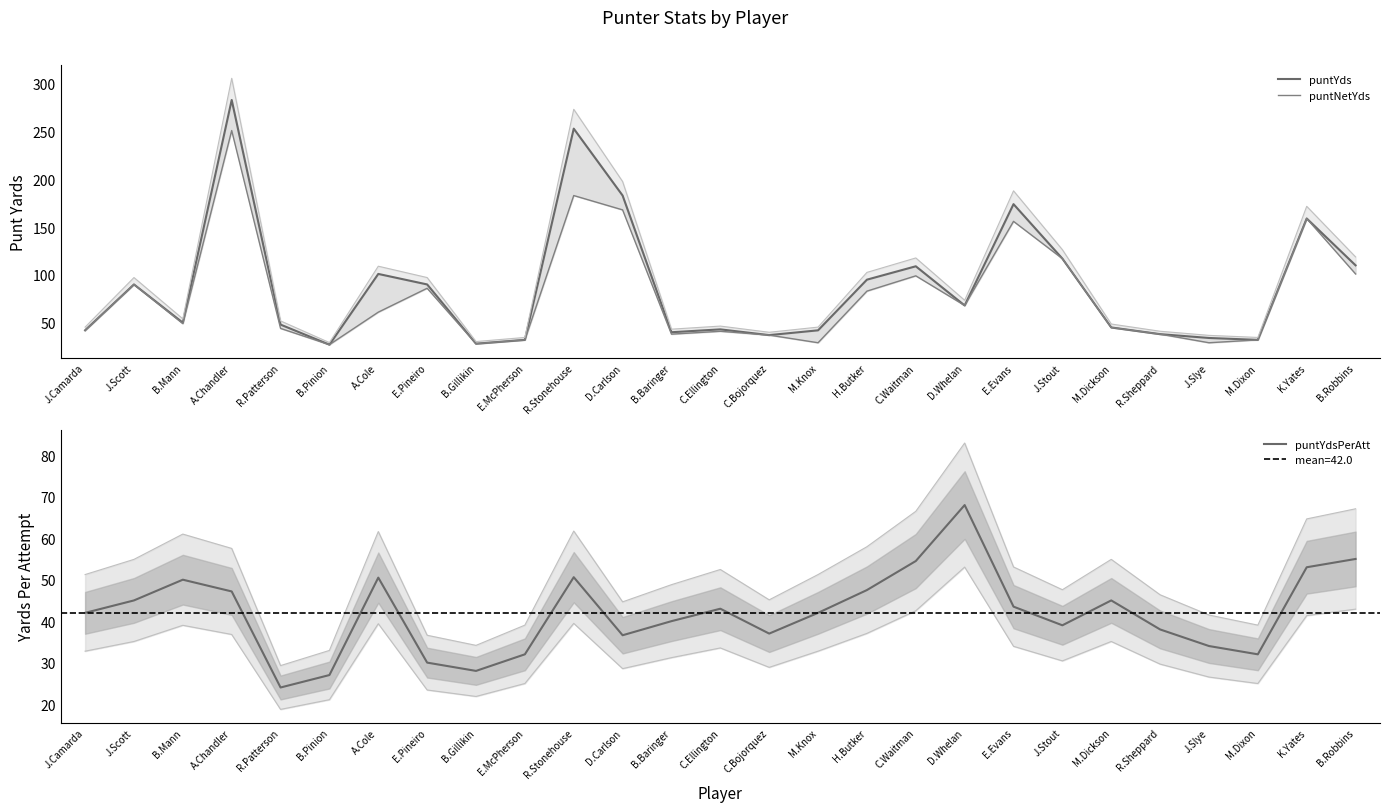

What is the average value of the puntYdsPerAtt series?

42.0